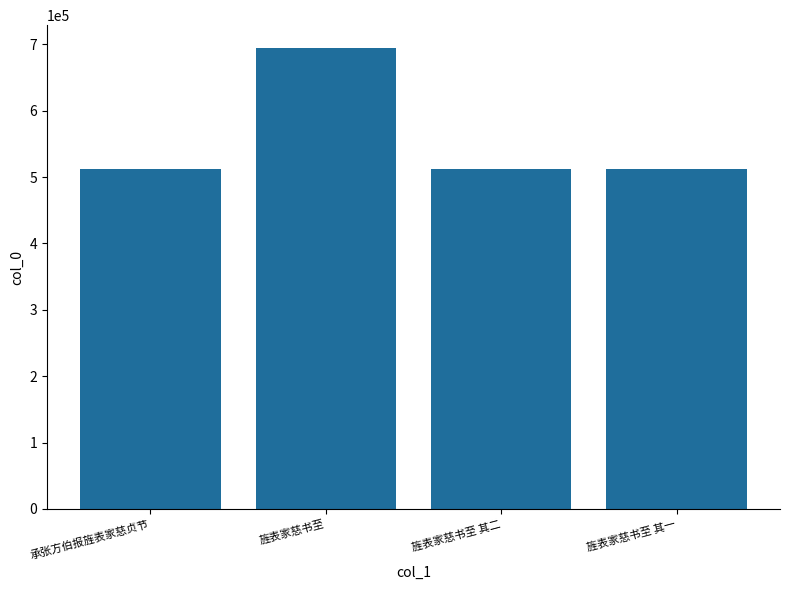

How many values are below 511568?

2